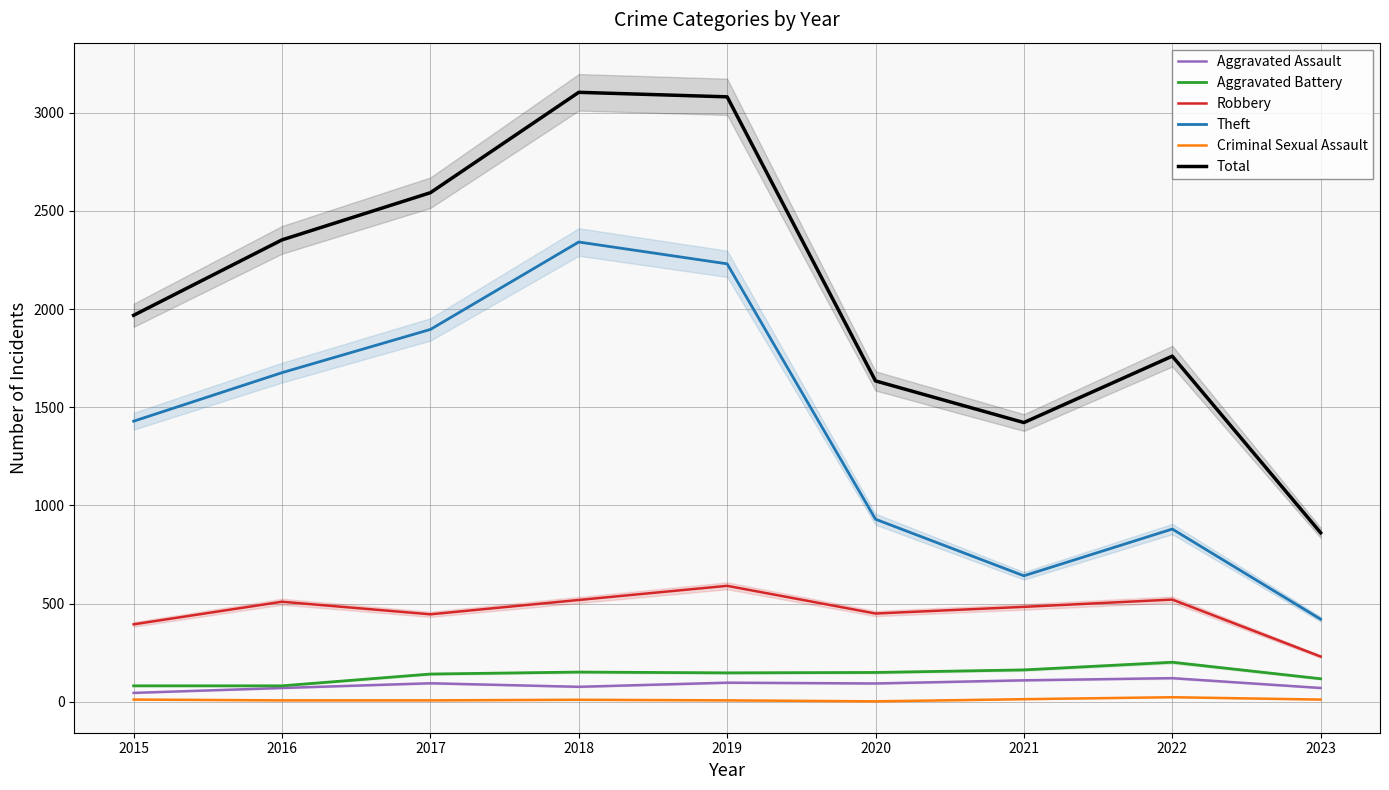

What is the total value across all series at 2018?

6203